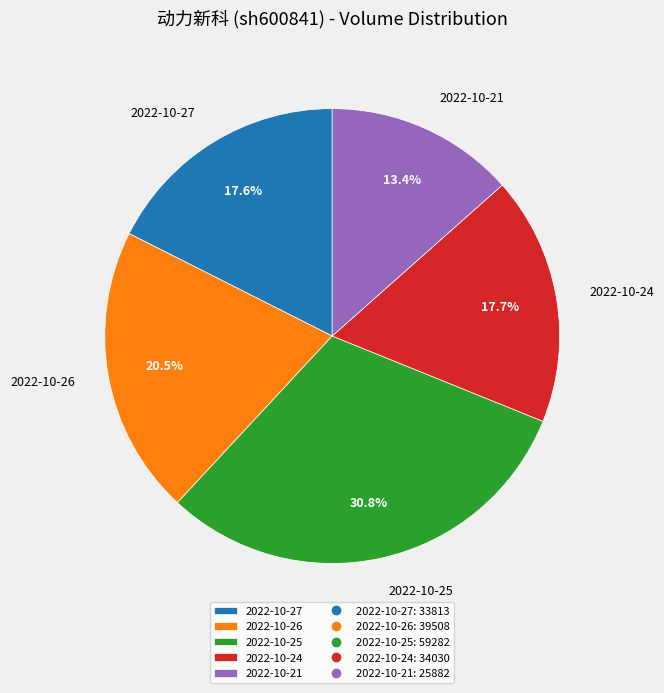

What percentage do 2022-10-27 and 2022-10-26 together represent?

38.1%